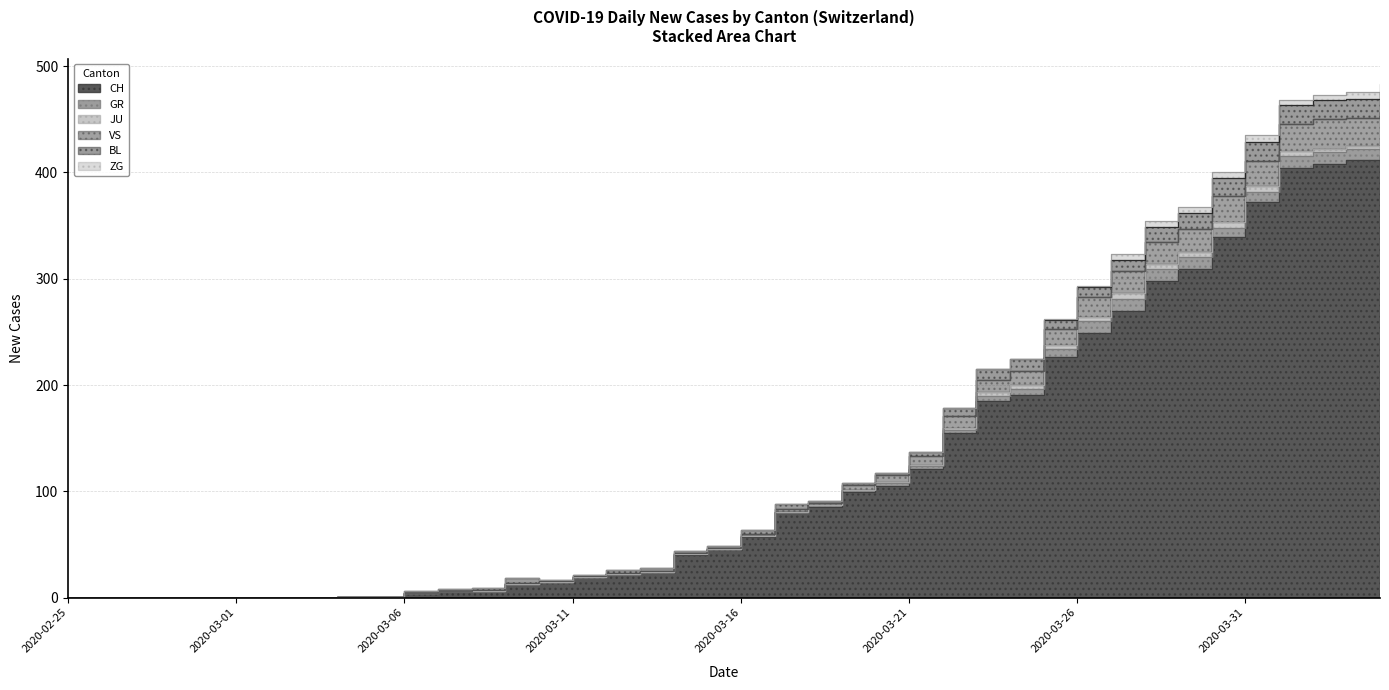

The CH series shows 0 at 2020-02-26. True or false?

True